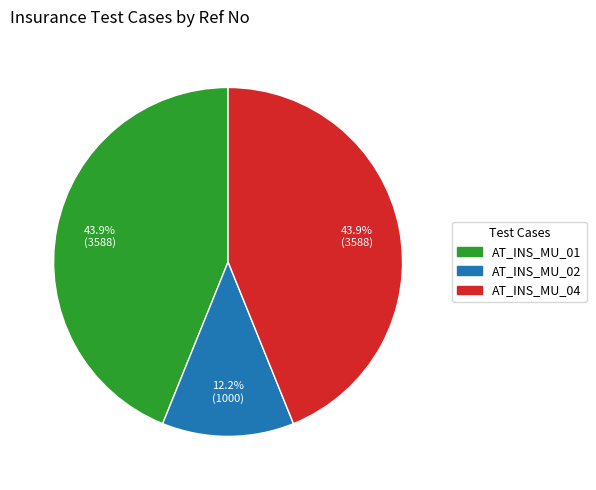

To the nearest percent, what is the difference between the AT_INS_MU_02 and AT_INS_MU_04 slice percentages?

32%